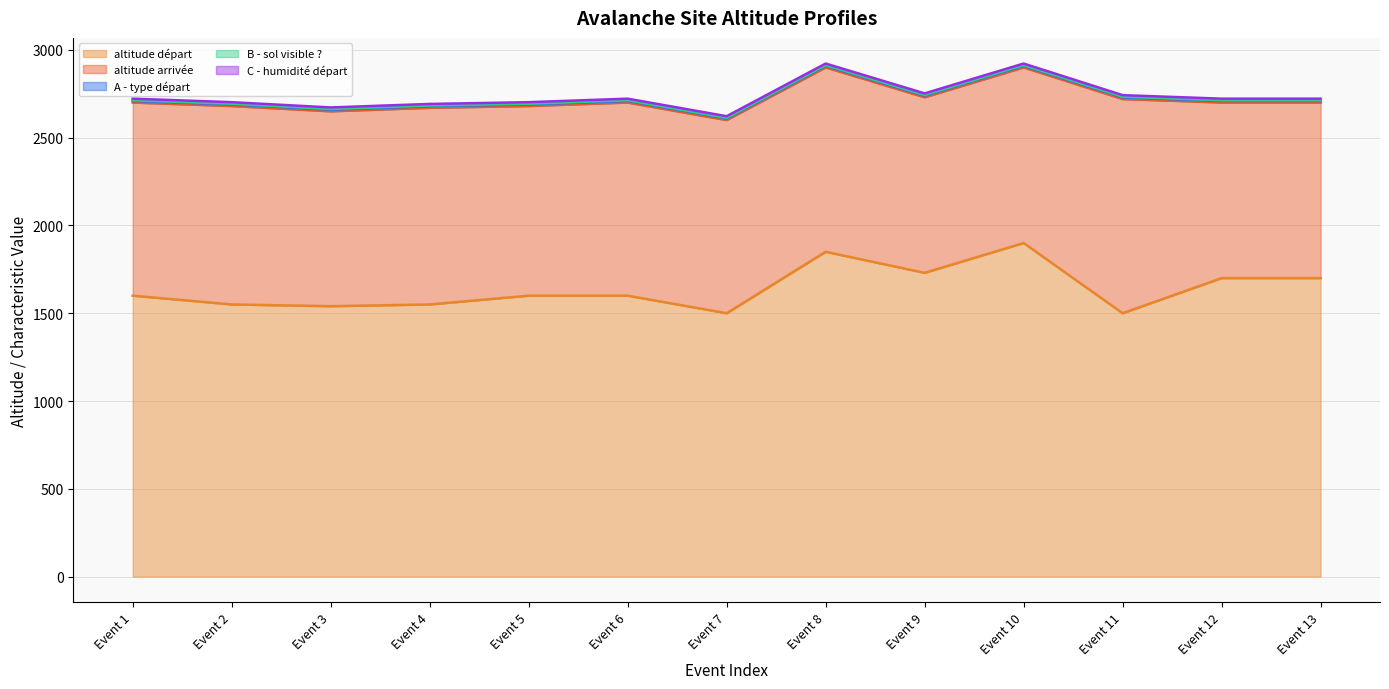

Reading right to left, extract all data points from this chart.

altitude départ: 1700	1700	1500	1900	1730	1850	1500	1600	1600	1550	1540	1550	1600
altitude arrivée: 1000	1000	1220	1000	1000	1050	1100	1100	1080	1120	1110	1130	1100
A - type départ: 9	9	9	9	9	9	9	9	9	9	9	9	9
B - sol visible ?: 4	4	4	4	4	4	4	4	4	4	4	4	4
C - humidité départ: 9	9	9	9	9	9	9	9	9	9	9	9	9